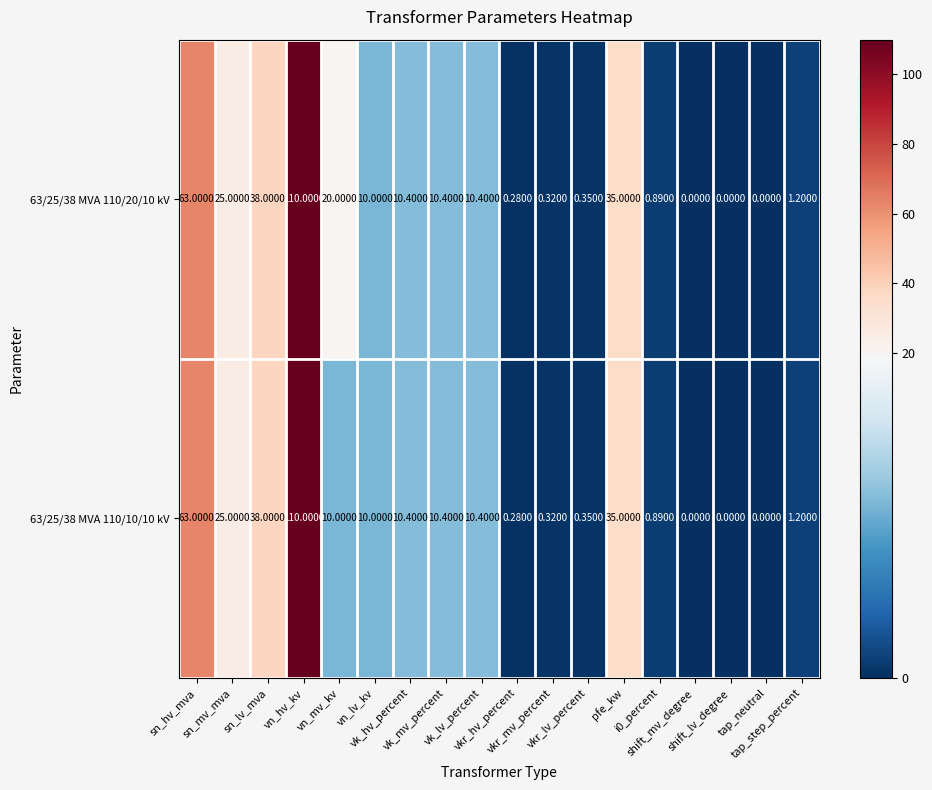

Reading left to right, what are all the values shown in this chart?

63/25/38 MVA 110/20/10 kV: sn_hv_mva=63.0	sn_mv_mva=25.0	sn_lv_mva=38.0	vn_hv_kv=110.0	vn_mv_kv=20.0	vn_lv_kv=10.0	vk_hv_percent=10.4	vk_mv_percent=10.4	vk_lv_percent=10.4	vkr_hv_percent=0.3	vkr_mv_percent=0.3	vkr_lv_percent=0.3	pfe_kw=35.0	i0_percent=0.9	shift_mv_degree=0.0	shift_lv_degree=0.0	tap_neutral=0.0	tap_step_percent=1.2
63/25/38 MVA 110/10/10 kV: sn_hv_mva=63.0	sn_mv_mva=25.0	sn_lv_mva=38.0	vn_hv_kv=110.0	vn_mv_kv=10.0	vn_lv_kv=10.0	vk_hv_percent=10.4	vk_mv_percent=10.4	vk_lv_percent=10.4	vkr_hv_percent=0.3	vkr_mv_percent=0.3	vkr_lv_percent=0.3	pfe_kw=35.0	i0_percent=0.9	shift_mv_degree=0.0	shift_lv_degree=0.0	tap_neutral=0.0	tap_step_percent=1.2